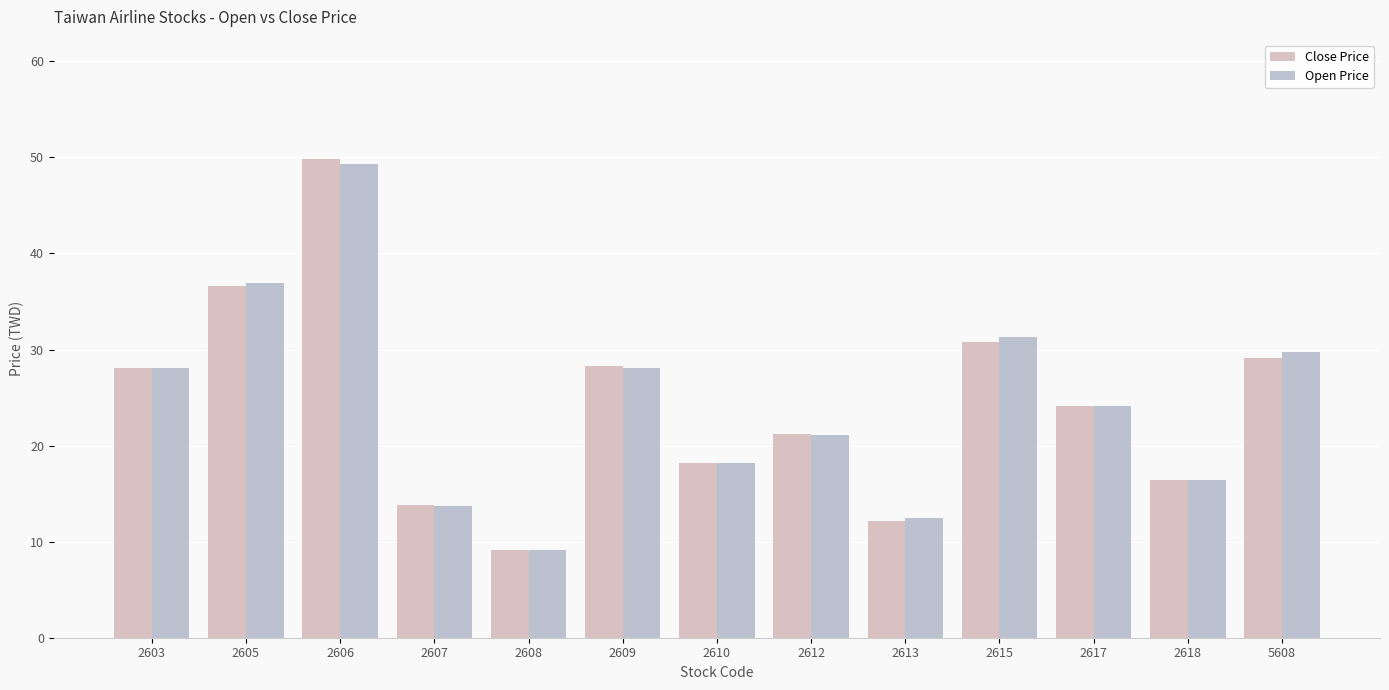

What is the difference between the Close Price values at 2613 and 2603?

15.9